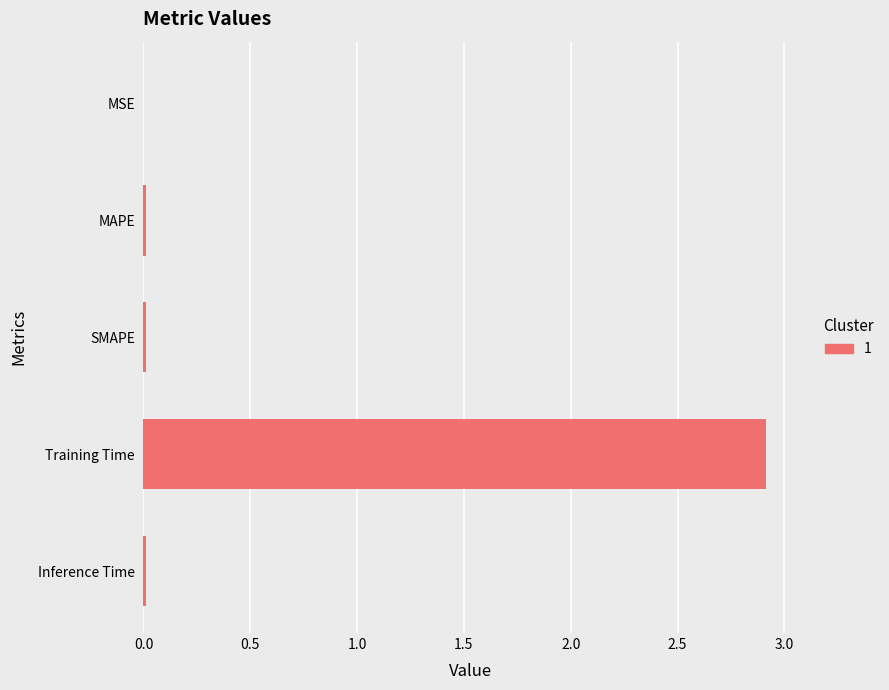

What is the greatest value displayed?

2.9